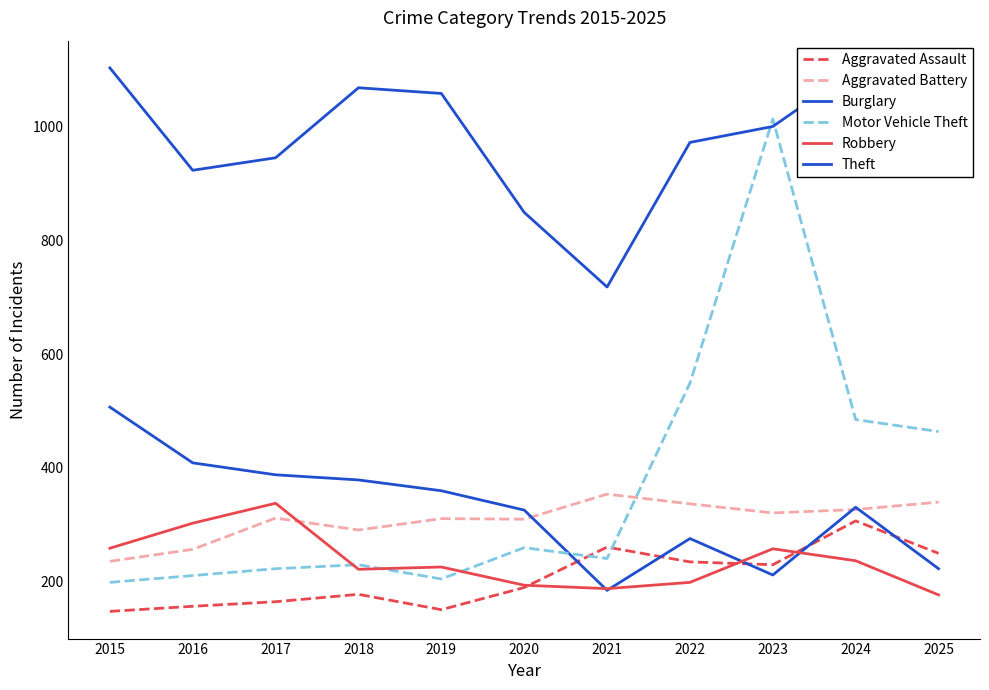

Is this an area chart (filled region under the line)?

No